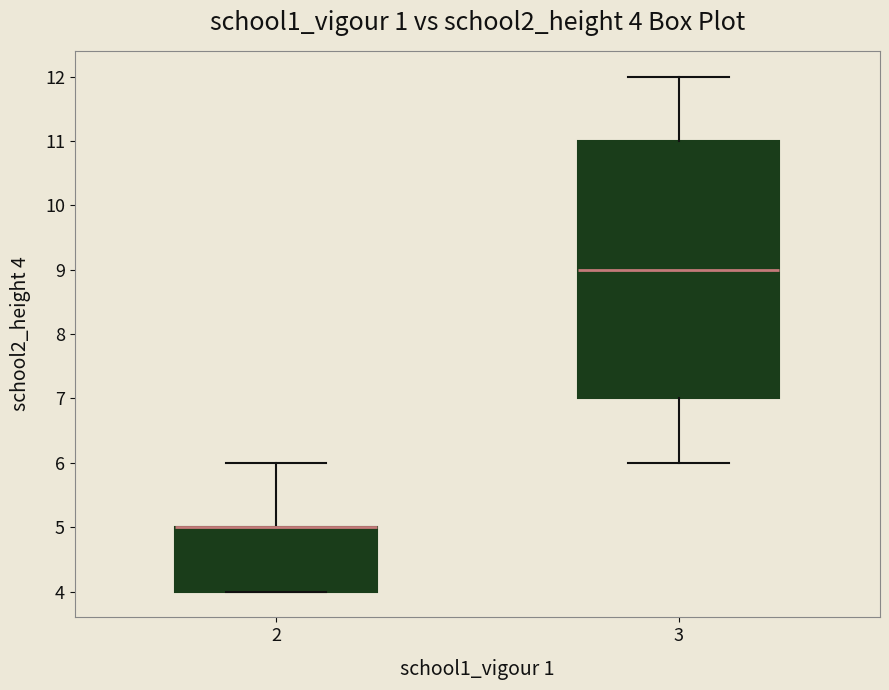

Comparing the boxes themselves (not the whiskers), which one is the tallest?

3